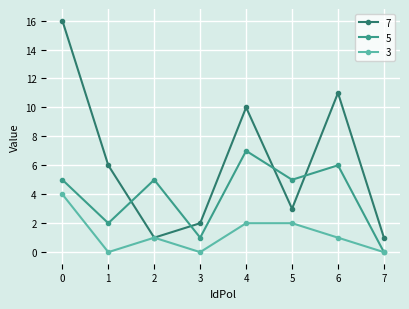

How many categories are shown in the chart?

8